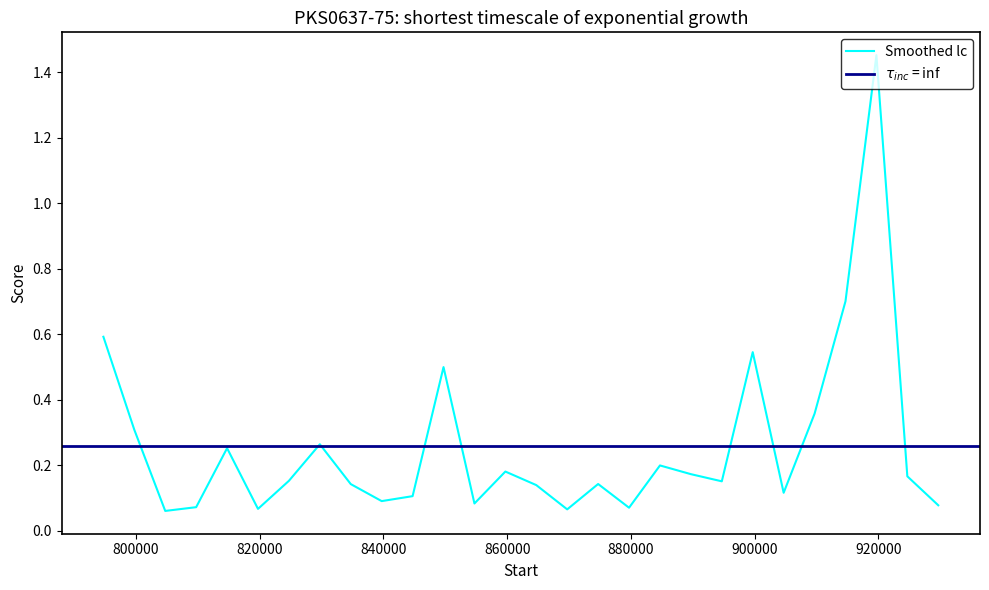

What is the maximum value shown in the chart?

1.5